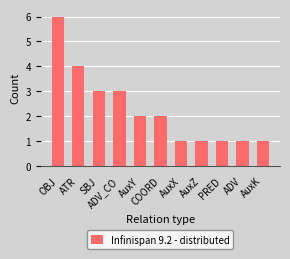

Reading left to right, list all the values displayed in this chart.

OBJ=6	ATR=4	SBJ=3	ADV_CO=3	AuxY=2	COORD=2	AuxX=1	AuxZ=1	PRED=1	ADV=1	AuxK=1